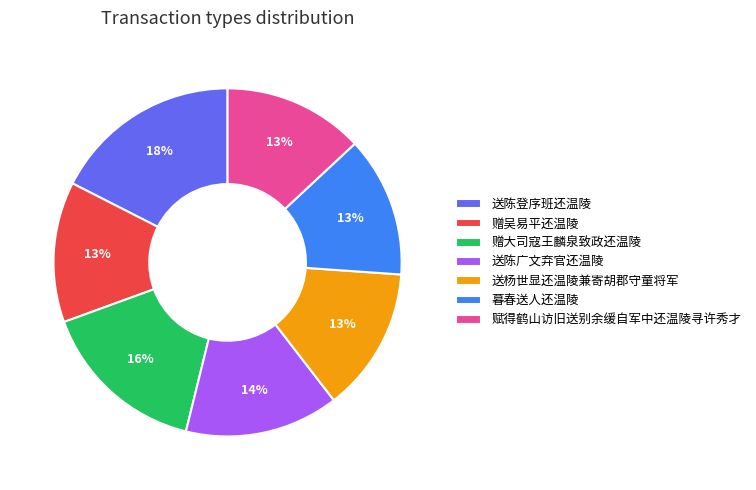

To the nearest percent, what is the average slice percentage?

14%